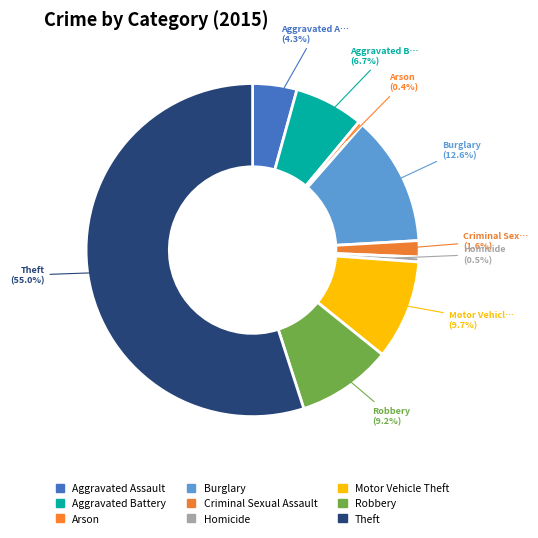

What percentage is the Motor Vehicle Theft slice, to the nearest percent?

10%